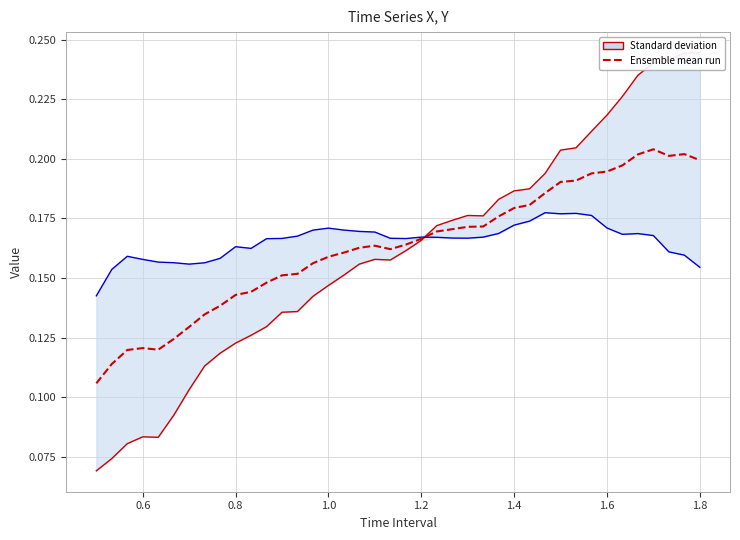

How many categories are shown in the chart?

40